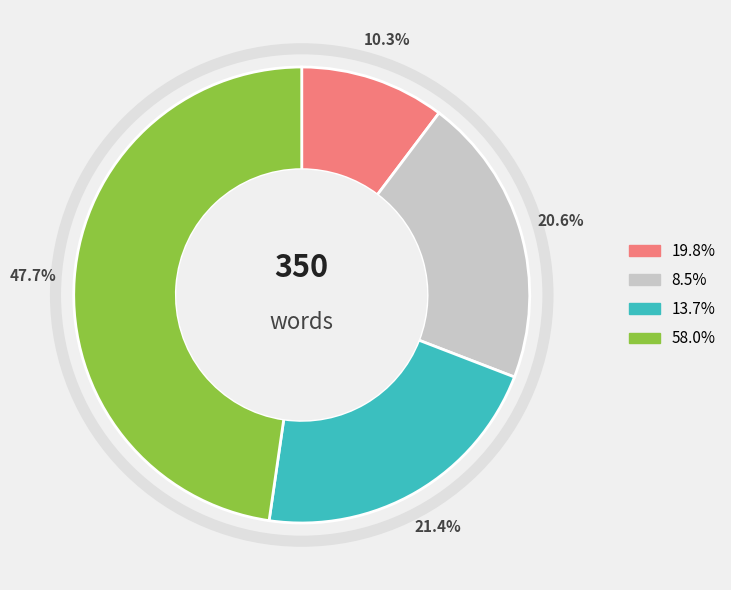

Does any single category account for the majority?

No